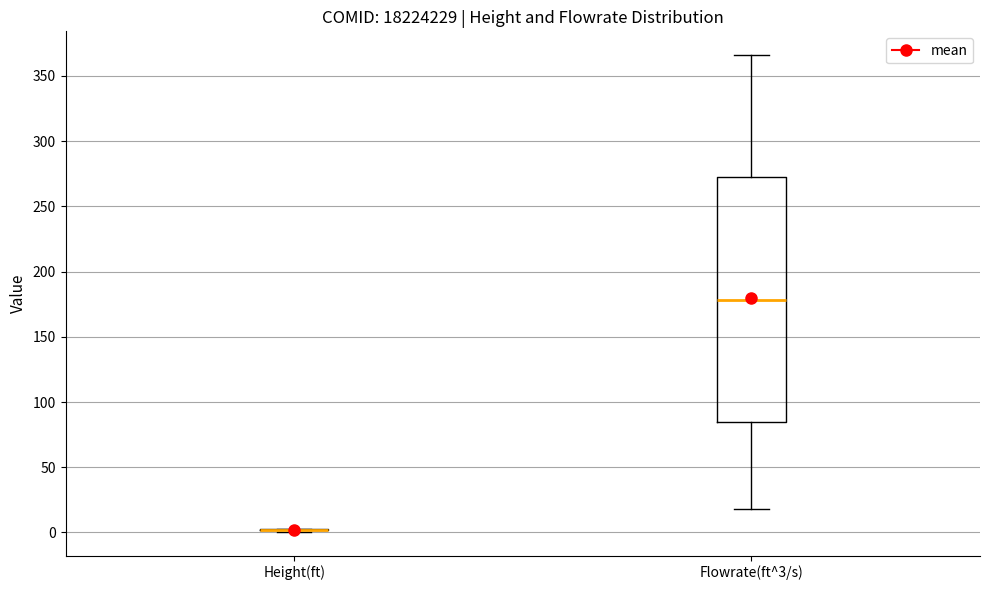

Comparing the boxes themselves (not the whiskers), which one is the tallest?

Flowrate(ft^3/s)